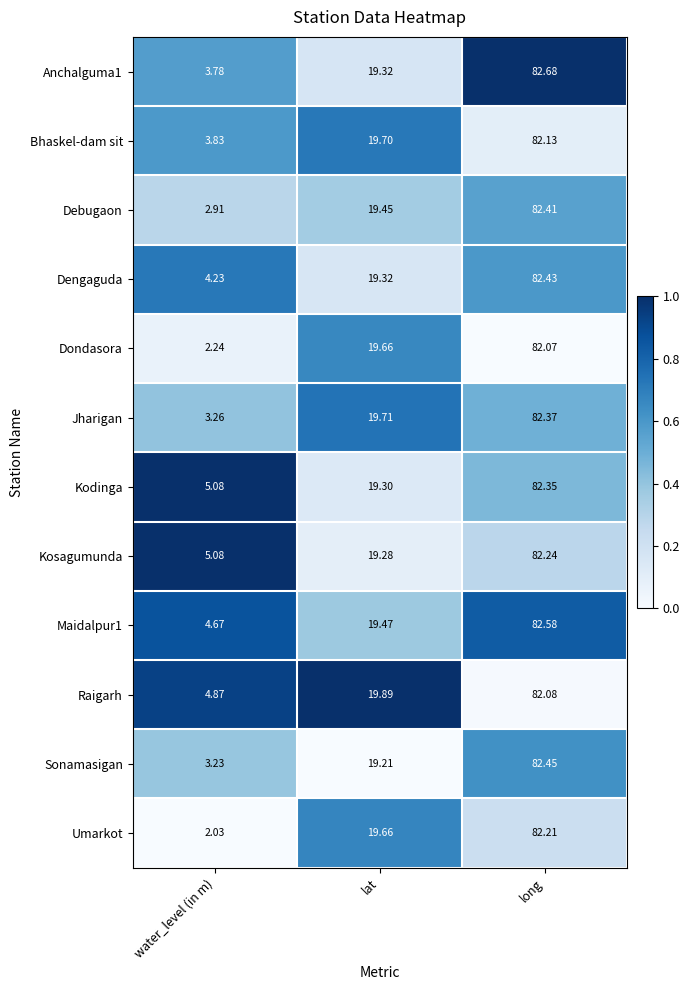

Which series has the widest spread of values?

Umarkot